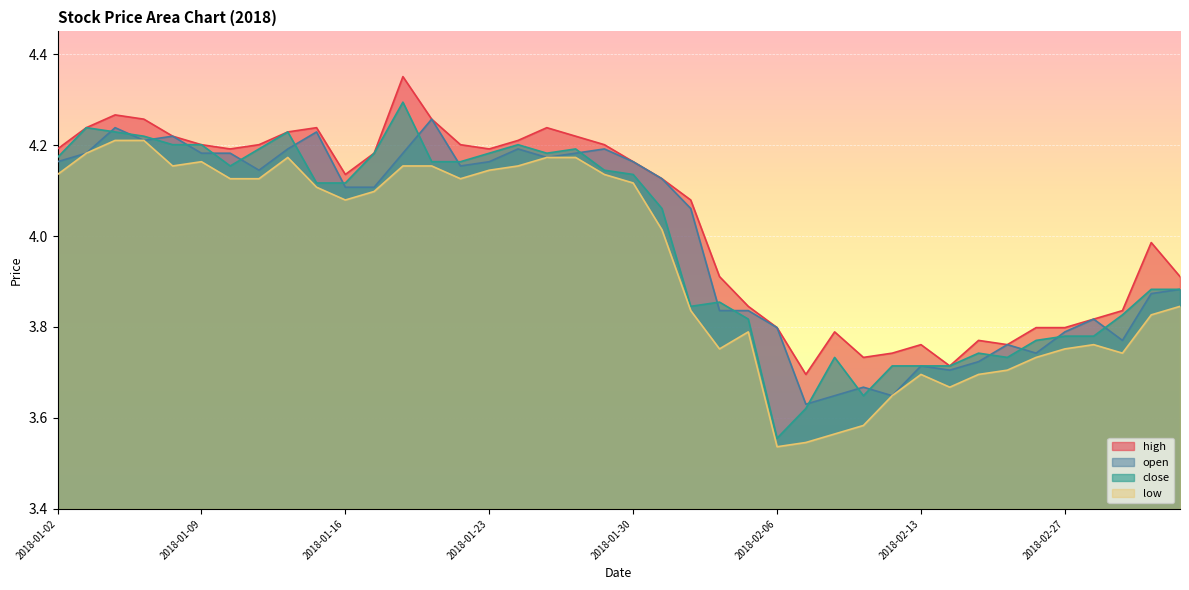

Reading left to right, what are all the values shown in this chart?

high: 4.2	4.2	4.3	4.3	4.2	4.2	4.2	4.2	4.2	4.2	4.1	4.2	4.4	4.3	4.2	4.2	4.2	4.2	4.2	4.2	4.2	4.1	4.1	3.9	3.8	3.8	3.7	3.8	3.7	3.7	3.8	3.7	3.8	3.8	3.8	3.8	3.8	3.8	4.0	3.9
open: 4.2	4.2	4.2	4.2	4.2	4.2	4.2	4.1	4.2	4.2	4.1	4.1	4.2	4.3	4.2	4.2	4.2	4.2	4.2	4.2	4.2	4.1	4.1	3.8	3.8	3.8	3.6	3.6	3.7	3.6	3.7	3.7	3.7	3.8	3.7	3.8	3.8	3.8	3.9	3.9
close: 4.2	4.2	4.2	4.2	4.2	4.2	4.2	4.2	4.2	4.1	4.1	4.2	4.3	4.2	4.2	4.2	4.2	4.2	4.2	4.1	4.1	4.1	3.8	3.9	3.8	3.6	3.6	3.7	3.6	3.7	3.7	3.7	3.7	3.7	3.8	3.8	3.8	3.8	3.9	3.9
low: 4.1	4.2	4.2	4.2	4.2	4.2	4.1	4.1	4.2	4.1	4.1	4.1	4.2	4.2	4.1	4.1	4.2	4.2	4.2	4.1	4.1	4.0	3.8	3.8	3.8	3.5	3.5	3.6	3.6	3.6	3.7	3.7	3.7	3.7	3.7	3.8	3.8	3.7	3.8	3.8